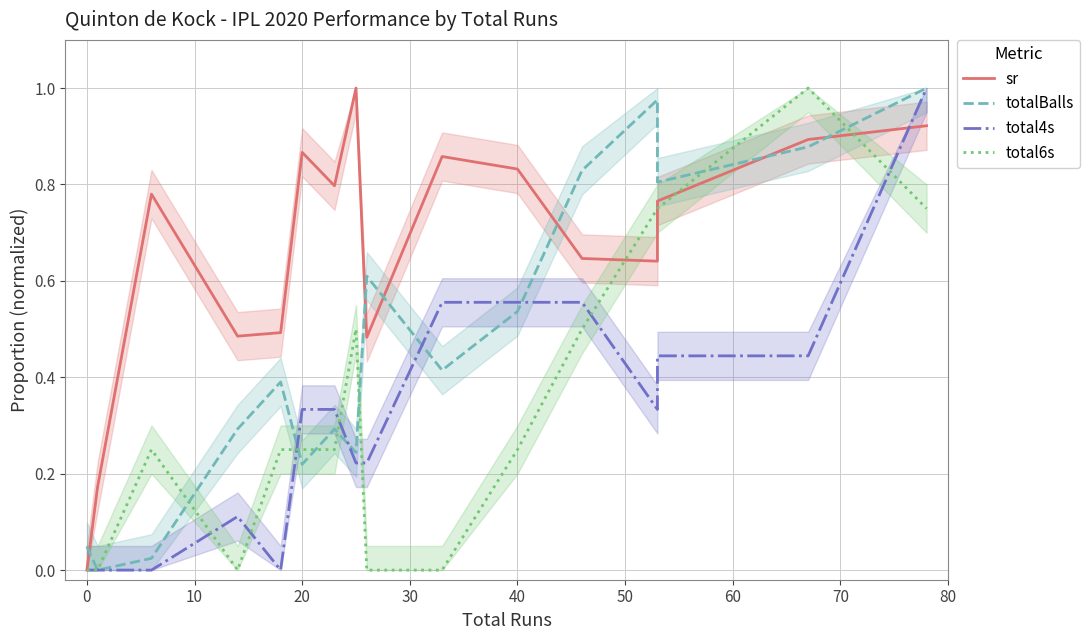

Reading right to left, list all the values displayed in this chart.

sr: 0.9	0.9	0.8	0.6	0.6	0.8	0.9	0.5	1.0	0.8	0.9	0.5	0.5	0.8	0.2	0.0
totalBalls: 1.0	0.9	0.8	1.0	0.8	0.5	0.4	0.6	0.2	0.3	0.2	0.4	0.3	0.0	0.0	0.0
total4s: 1.0	0.4	0.4	0.3	0.6	0.6	0.6	0.2	0.2	0.3	0.3	0.0	0.1	0.0	0.0	0.0
total6s: 0.8	1.0	0.8	0.8	0.5	0.2	0.0	0.0	0.5	0.2	0.2	0.2	0.0	0.2	0.0	0.0